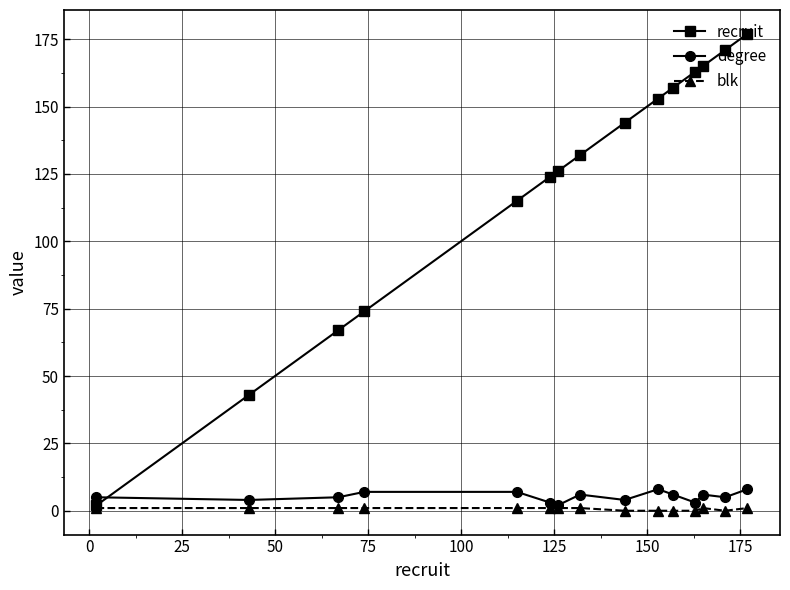

At how many categories does at least one series exceed 26?

14